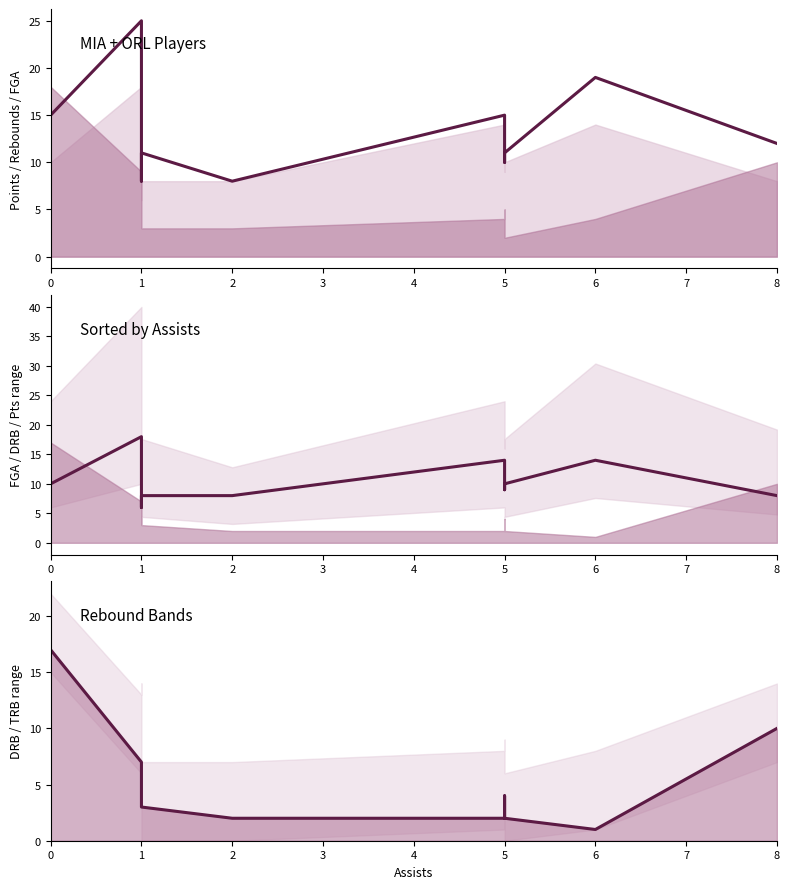

Which series changed the most between 0 and 6?

drb